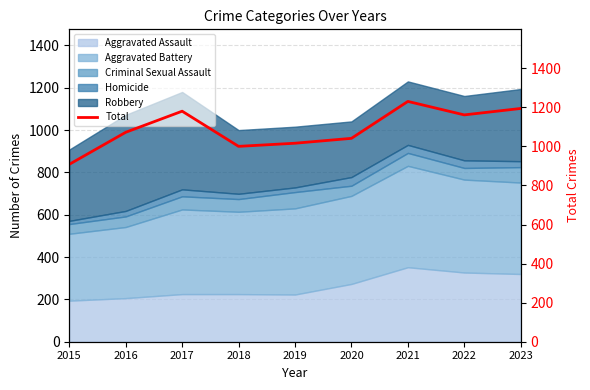

Rank the categories by value from highest to lowest.

2021, 2023, 2017, 2022, 2016, 2020, 2019, 2018, 2015